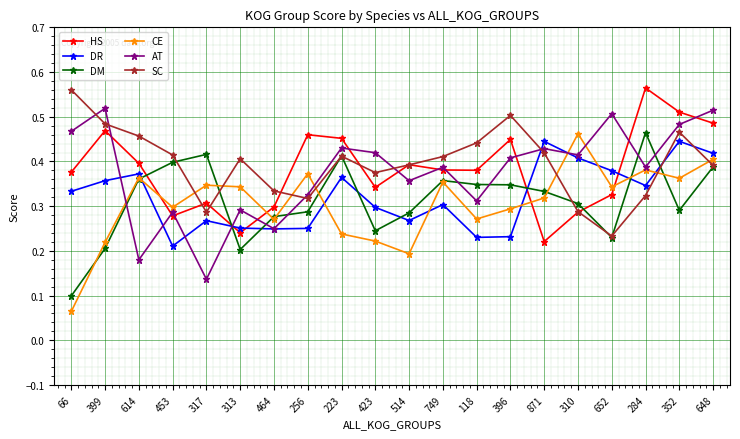

At which category is the sum across all series the highest?

648